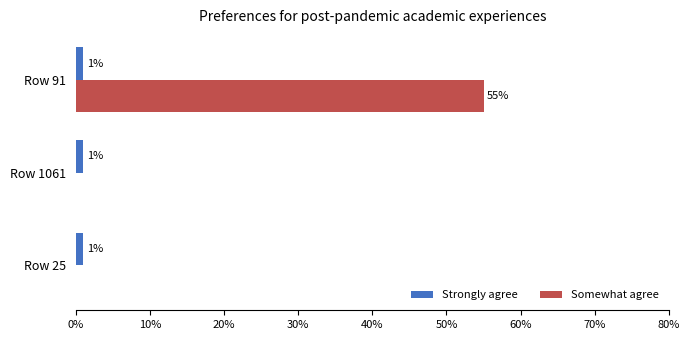

What is the maximum value shown in the chart?

55